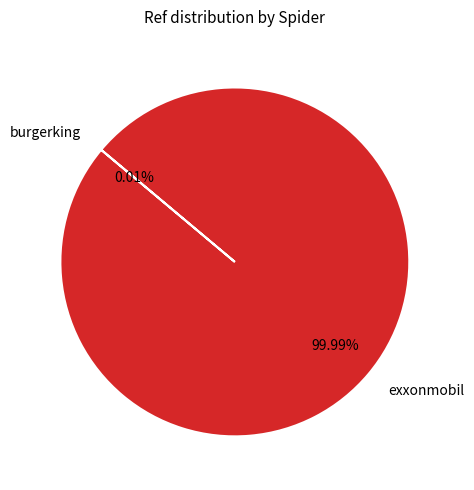

The exxonmobil slice represents 94% of the pie. True or false?

False